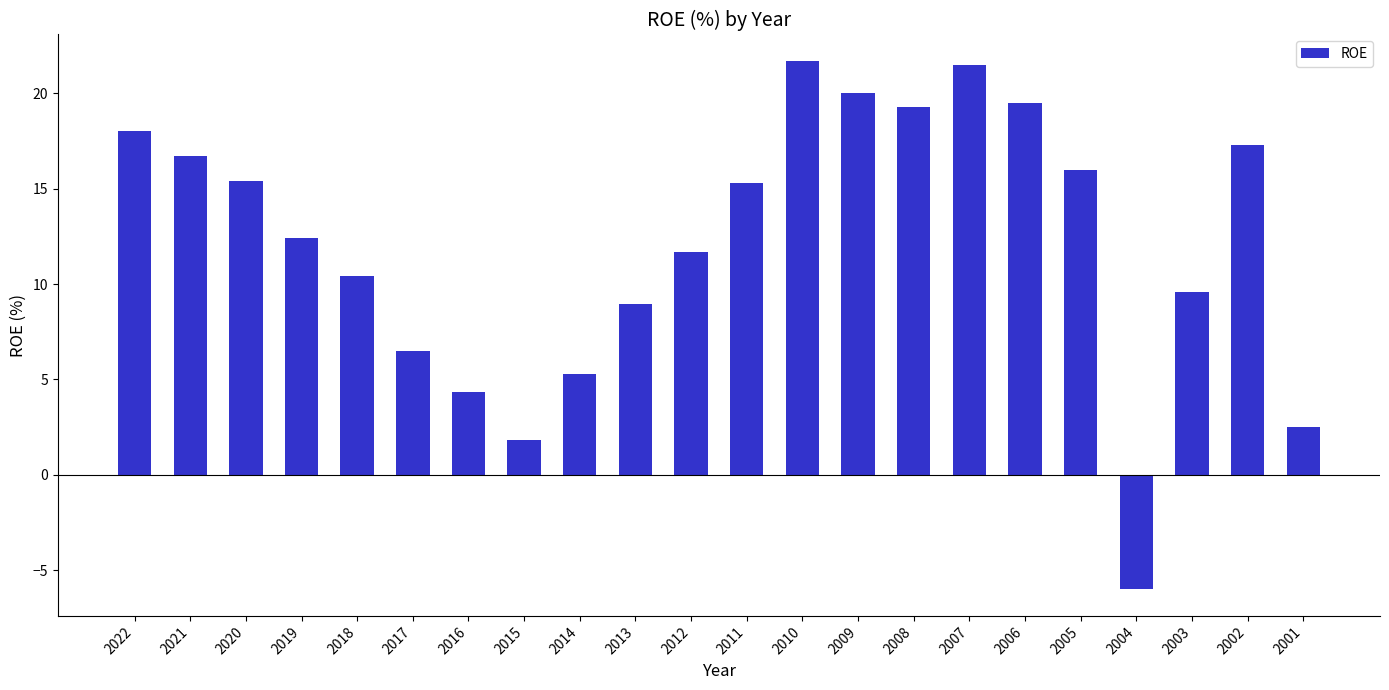

At which category does the chart reach its minimum across all series?

2004